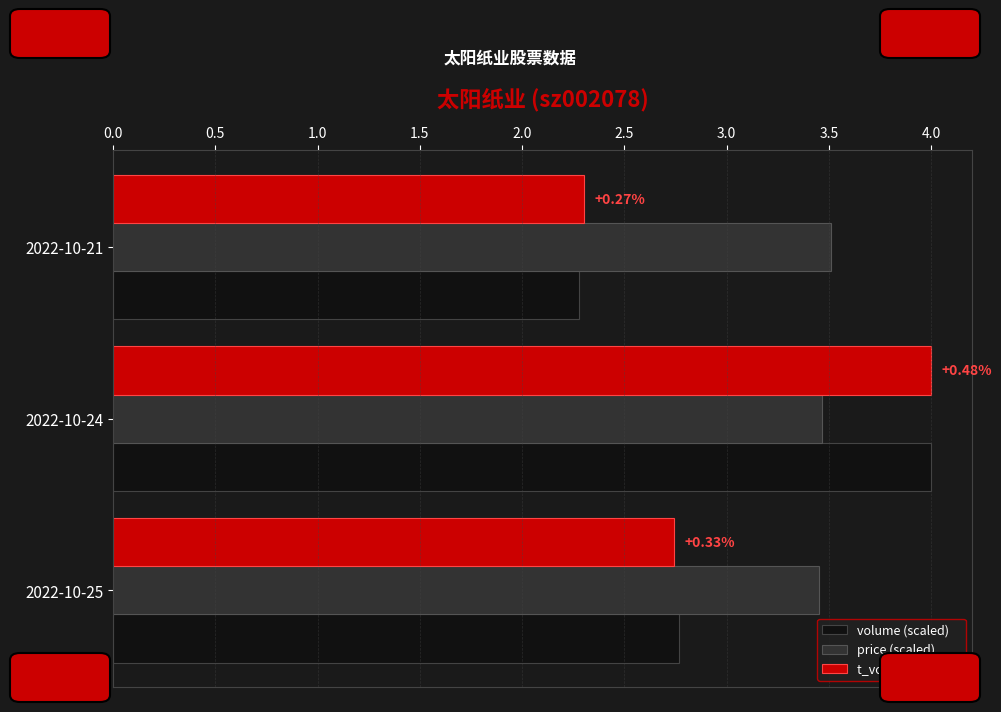

At how many categories does at least one series exceed 3?

3